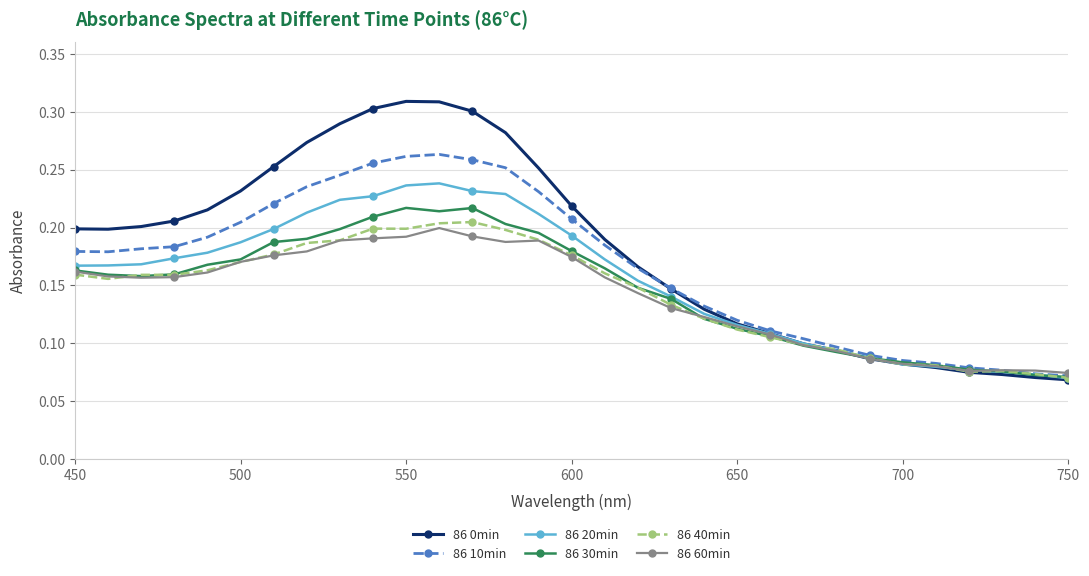

How many 86 40min values are between 0 and 1?

31